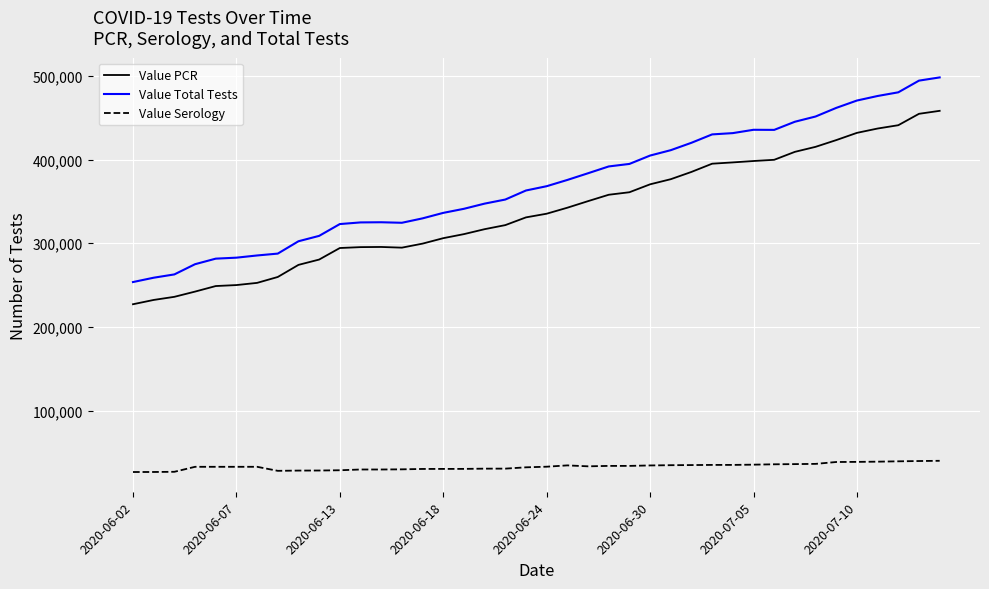

List the series in order of their peak value, highest first.

Value Total Tests, Value PCR, Value Serology